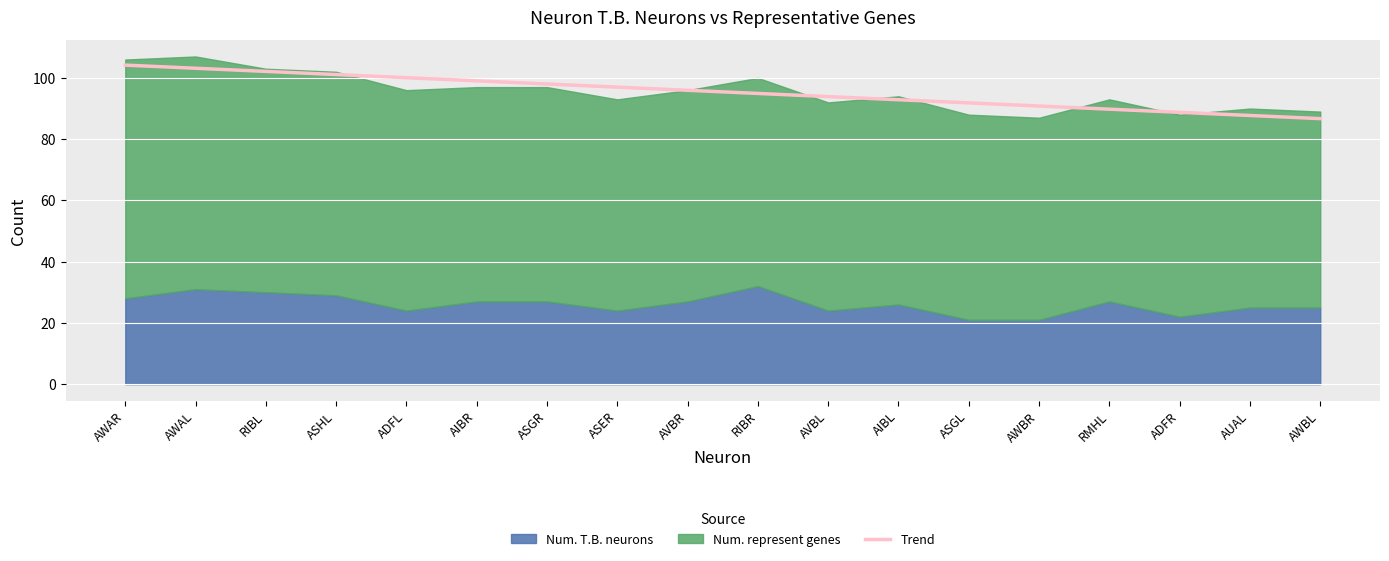

What is the value of the 13th point from the left?

91.8